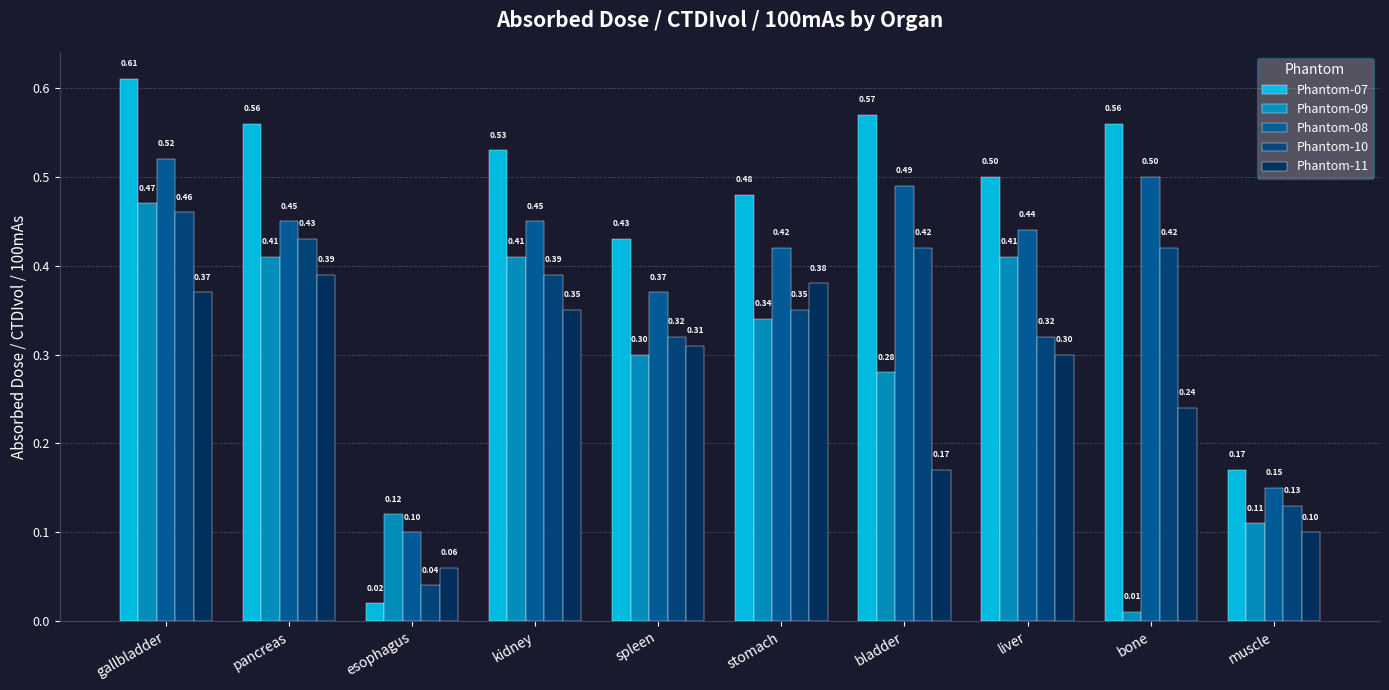

What is the sum of all Phantom-08 values?

3.9